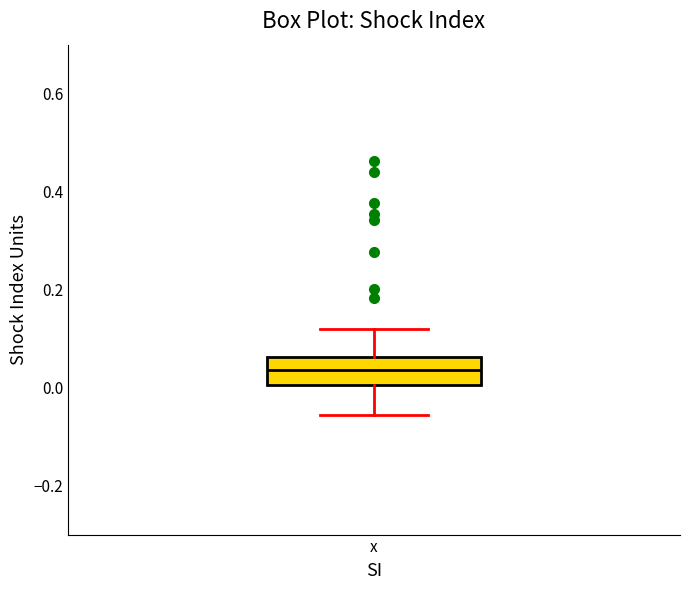

Transcribe this box plot: give where the median line is, the range the box spans, and where the two whiskers end, as read against the y-axis. The values are not printed on the chart, so give them approximately, as read against the axis.

median 0.04, box 0.00 to 0.06, whiskers -0.06 to 0.12